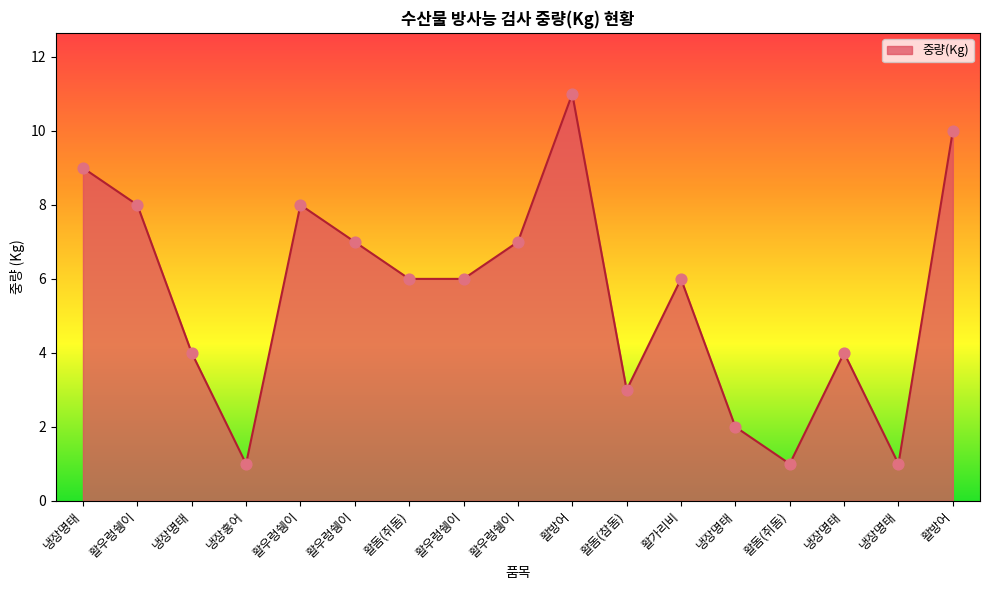

Is this an area chart (filled region under the line)?

Yes